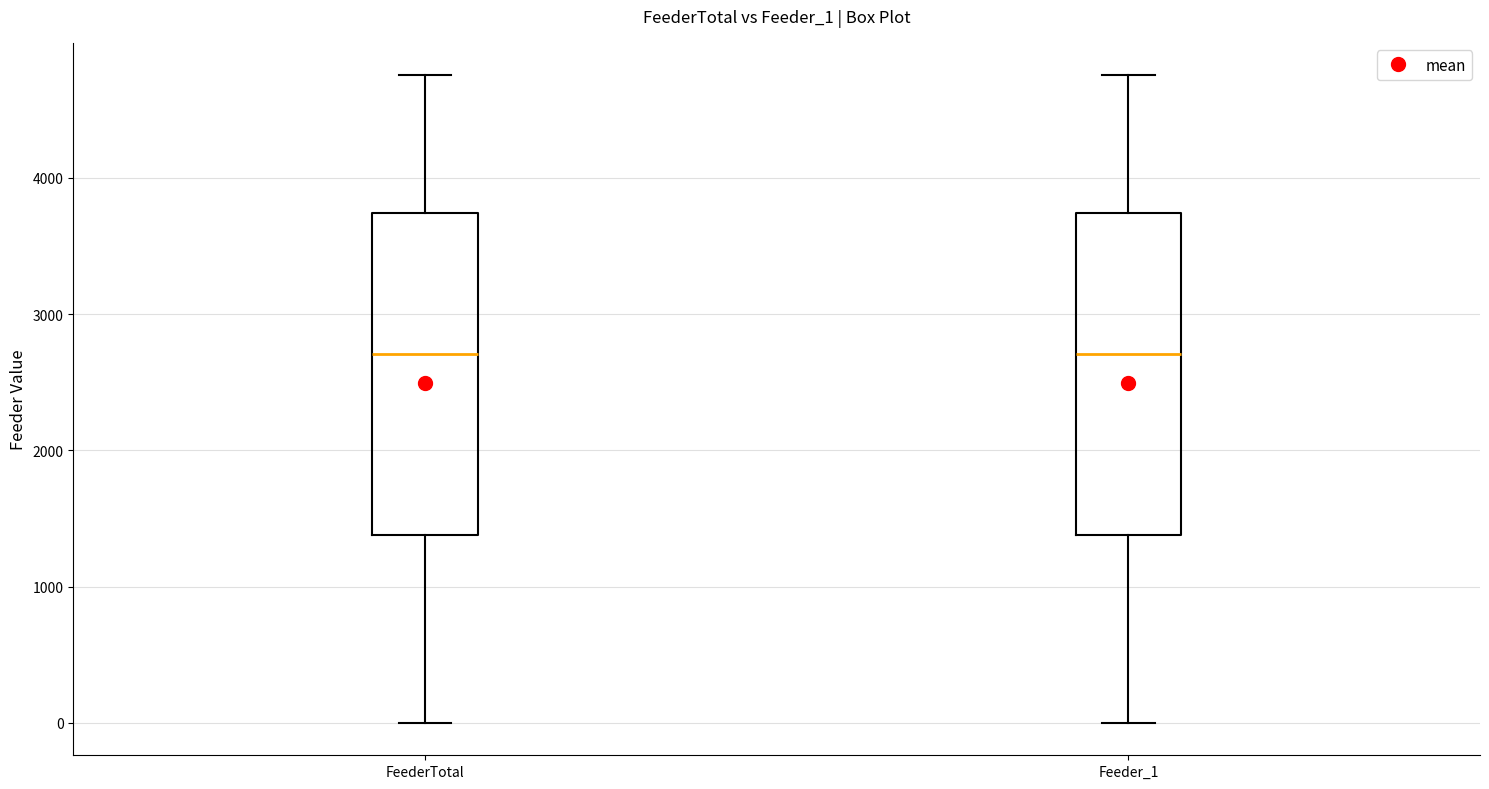

Where does the lower whisker of the box for FeederTotal end on the y-axis? The values are not printed on the chart, so give them approximately, as read against the axis.

0